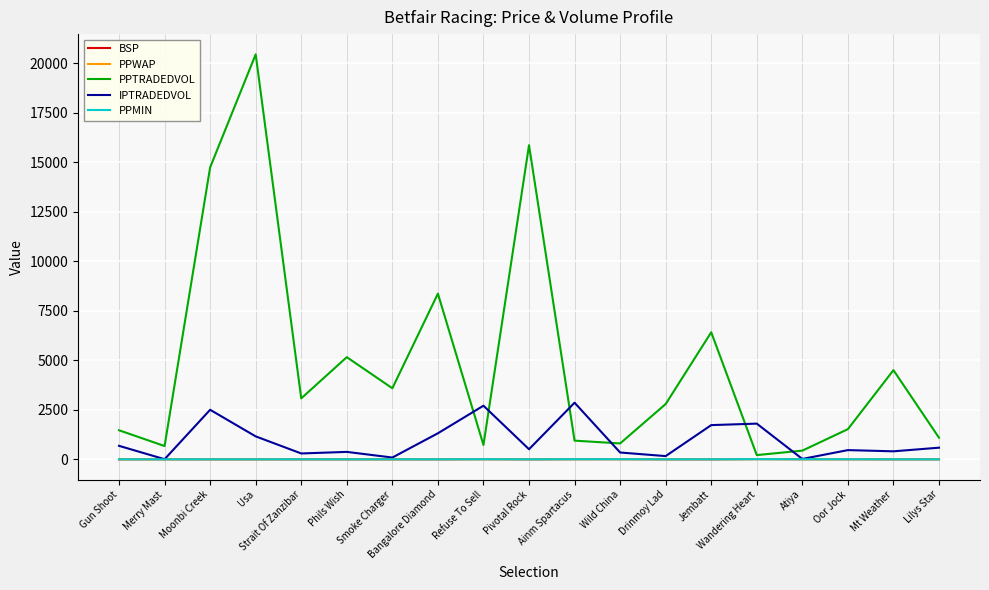

What is the difference between the highest and lowest values at Gun Shoot?

1465.9